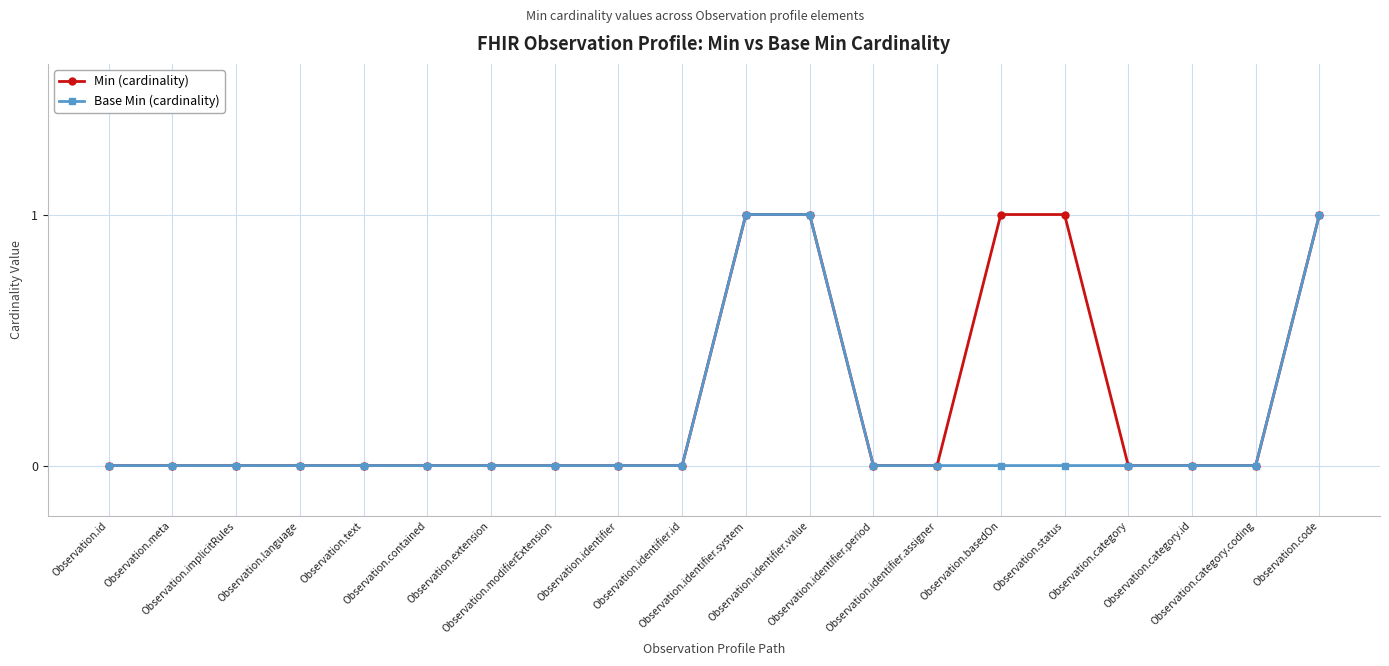

Count the number of data series in this chart.

2